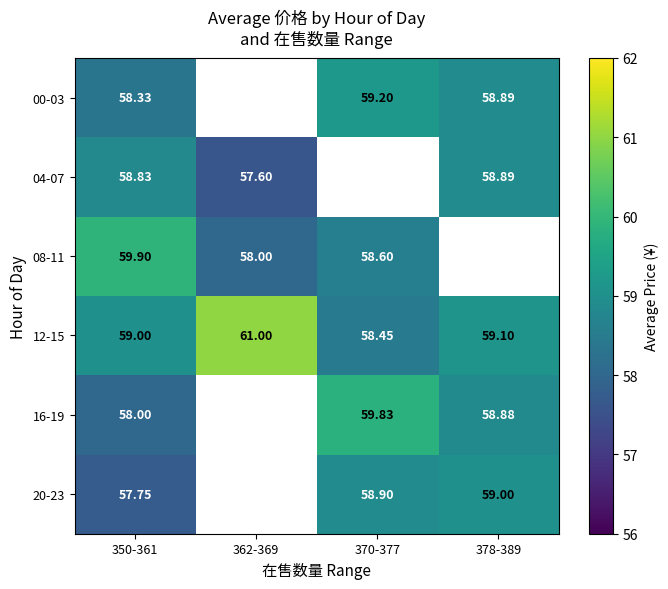

What is the smallest value displayed?

57.6